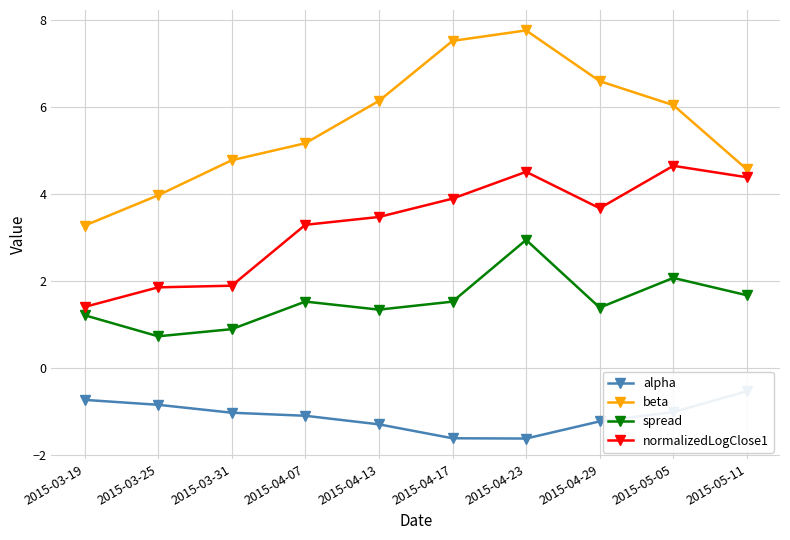

What are all the series names shown in the legend?

alpha, beta, spread, normalizedLogClose1